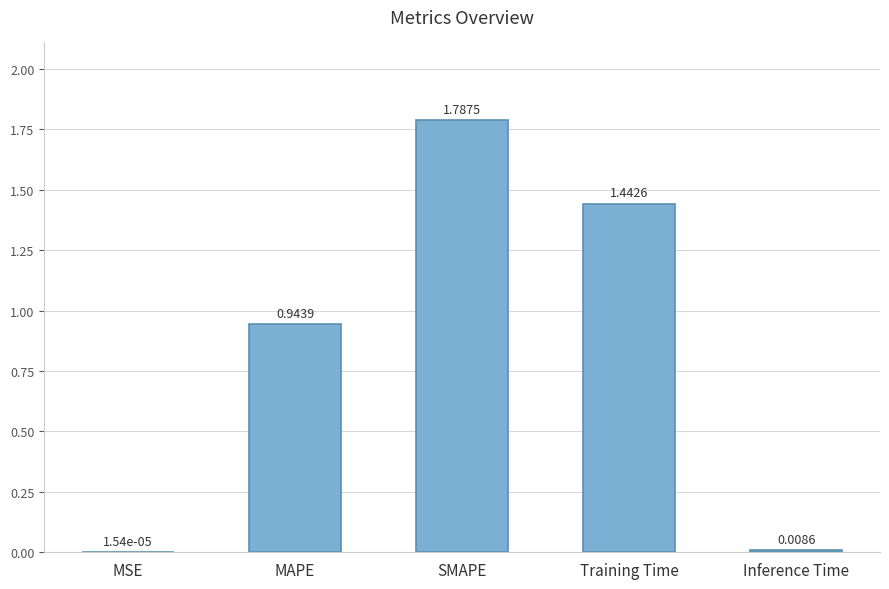

What is the change in value from MAPE to Inference Time?

-0.9